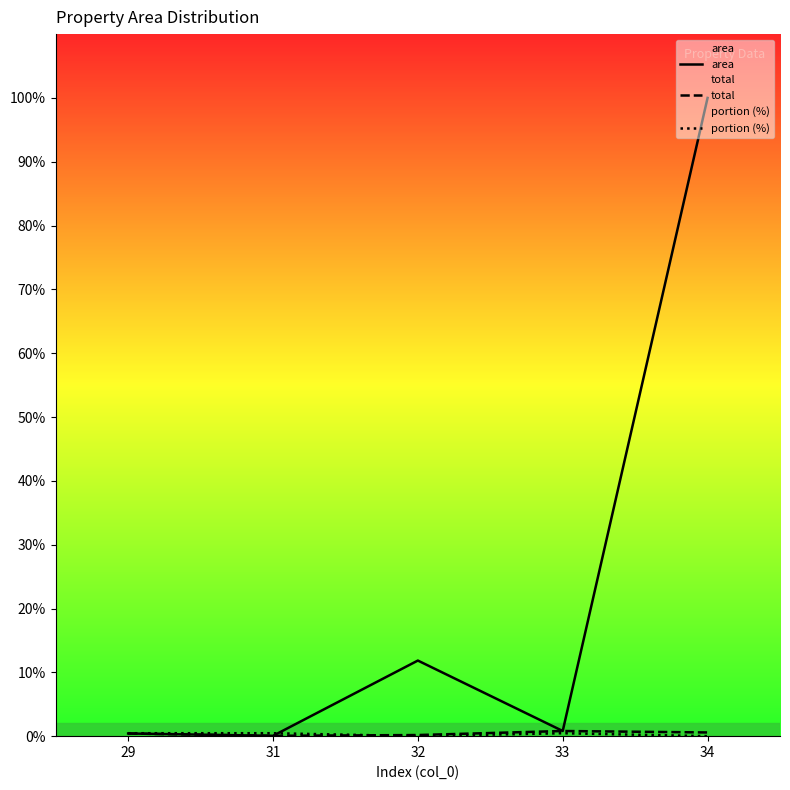

Which category has the highest value in the area series?

34